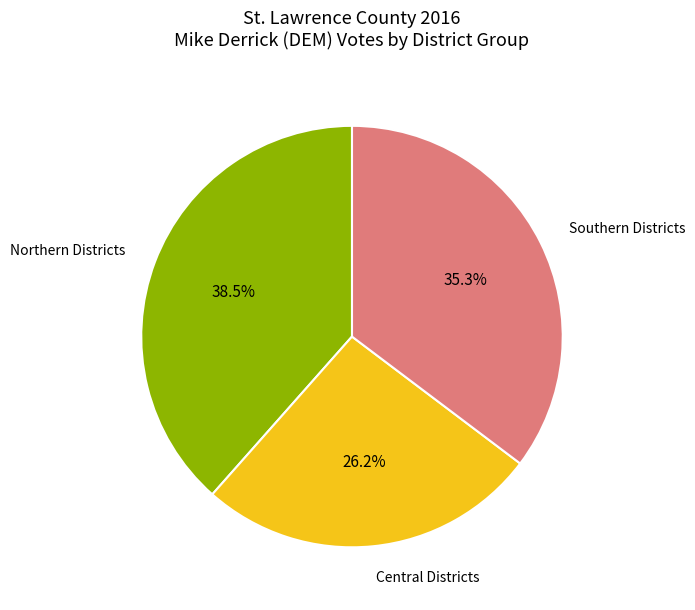

Which has a higher value, Central Districts or Northern Districts?

Northern Districts